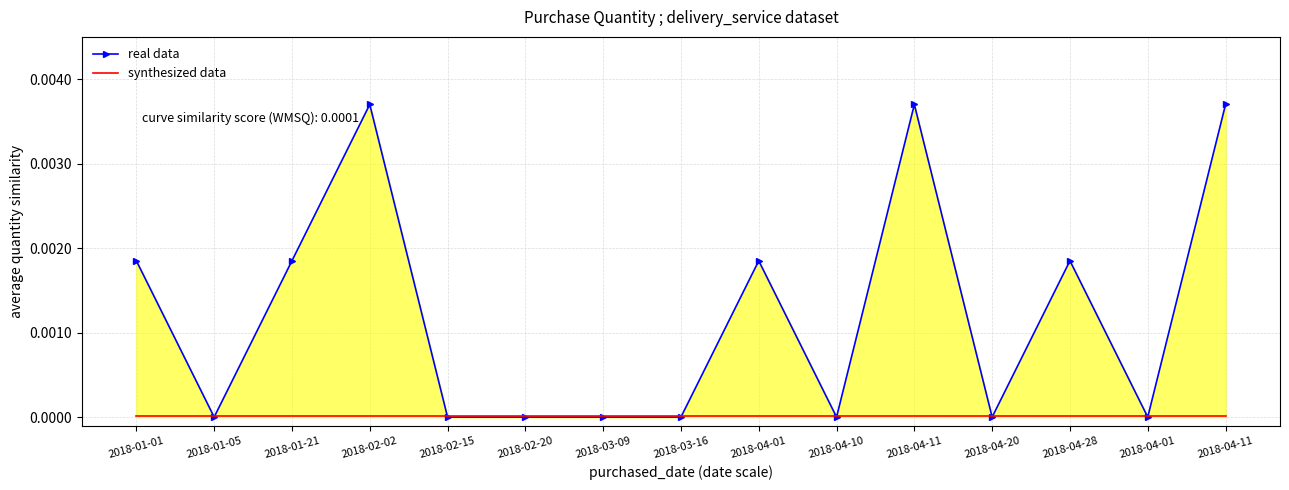

Which series ends up on top after the final intersection of real data and synthesized data?

real data